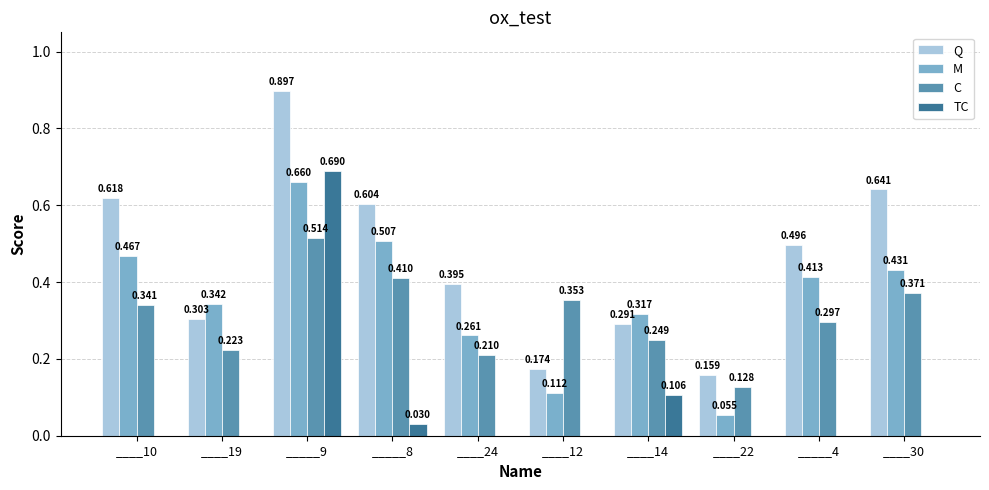

Is the value of M at _____4 greater than the value of C at ____24?

Yes